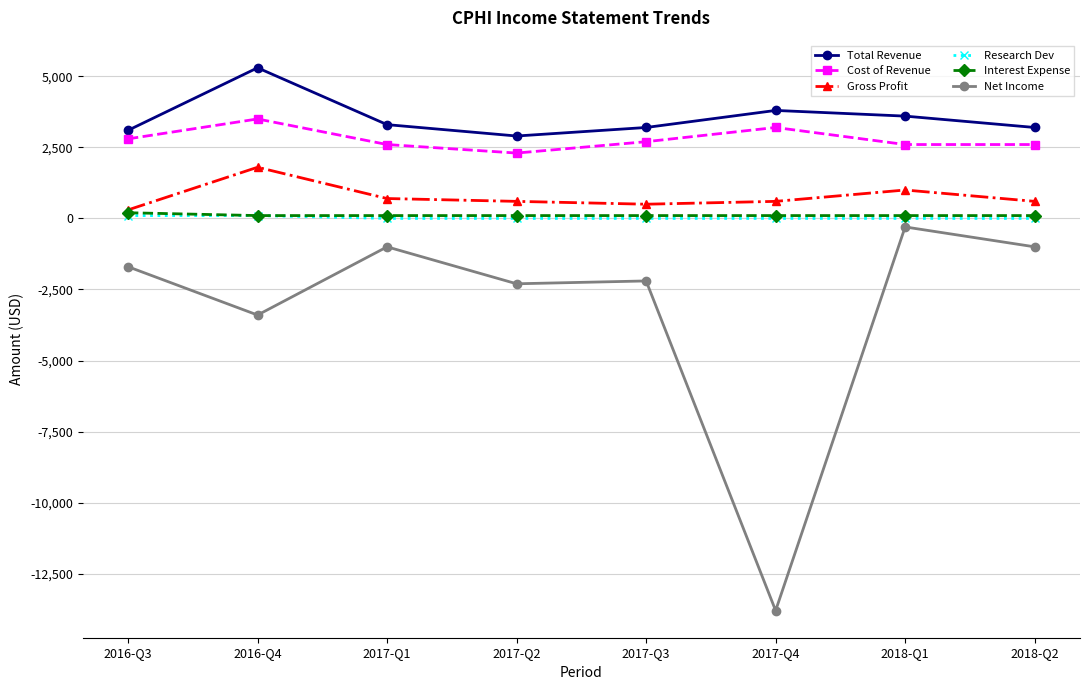

What value does the Cost of Revenue series have at 2018-Q1, to the nearest 10?

2600